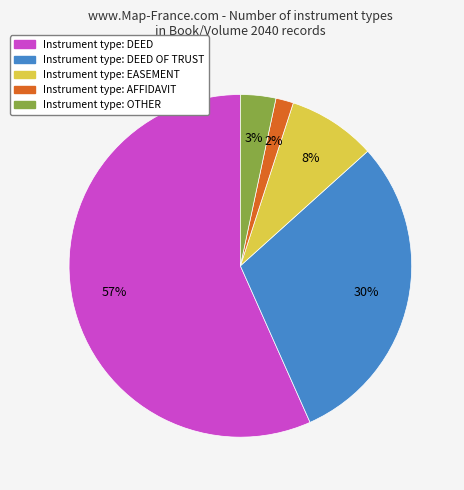

To the nearest percent, what is the average slice percentage?

20%